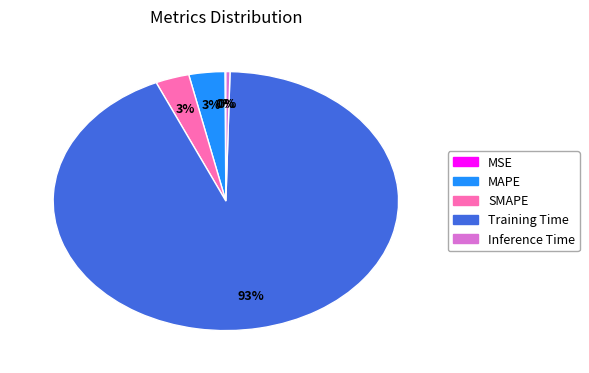

Which category accounts for the majority?

Training Time